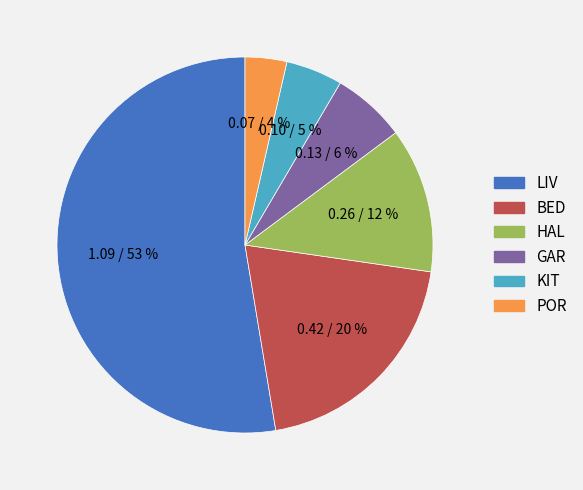

To the nearest percent, what portion does KIT represent?

5%